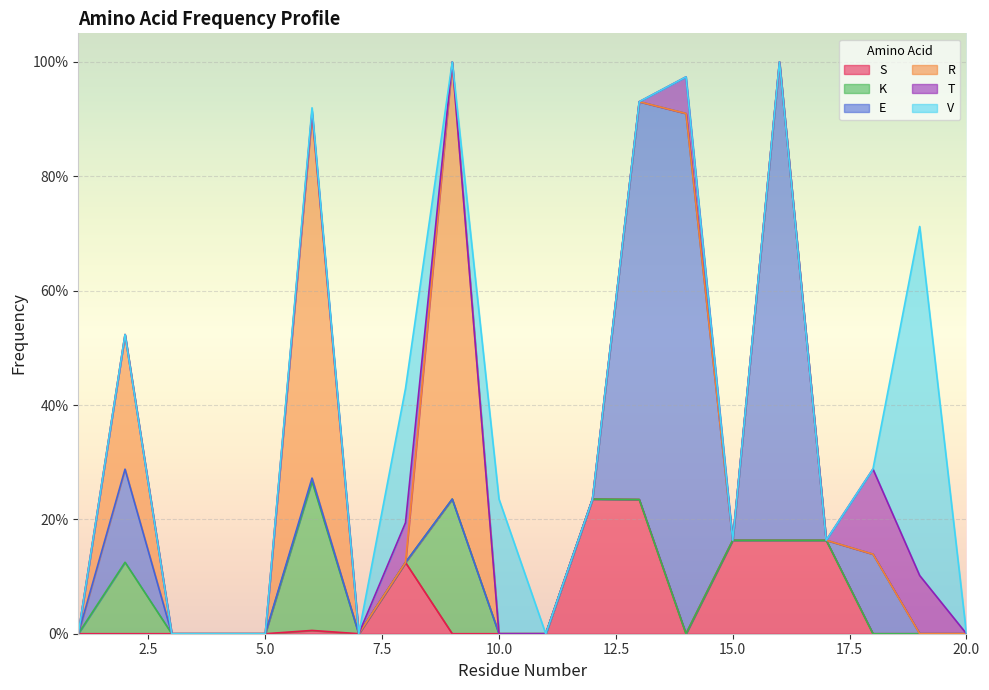

In V, how many points are lower than both neighbors (excluding endpoints)?

2